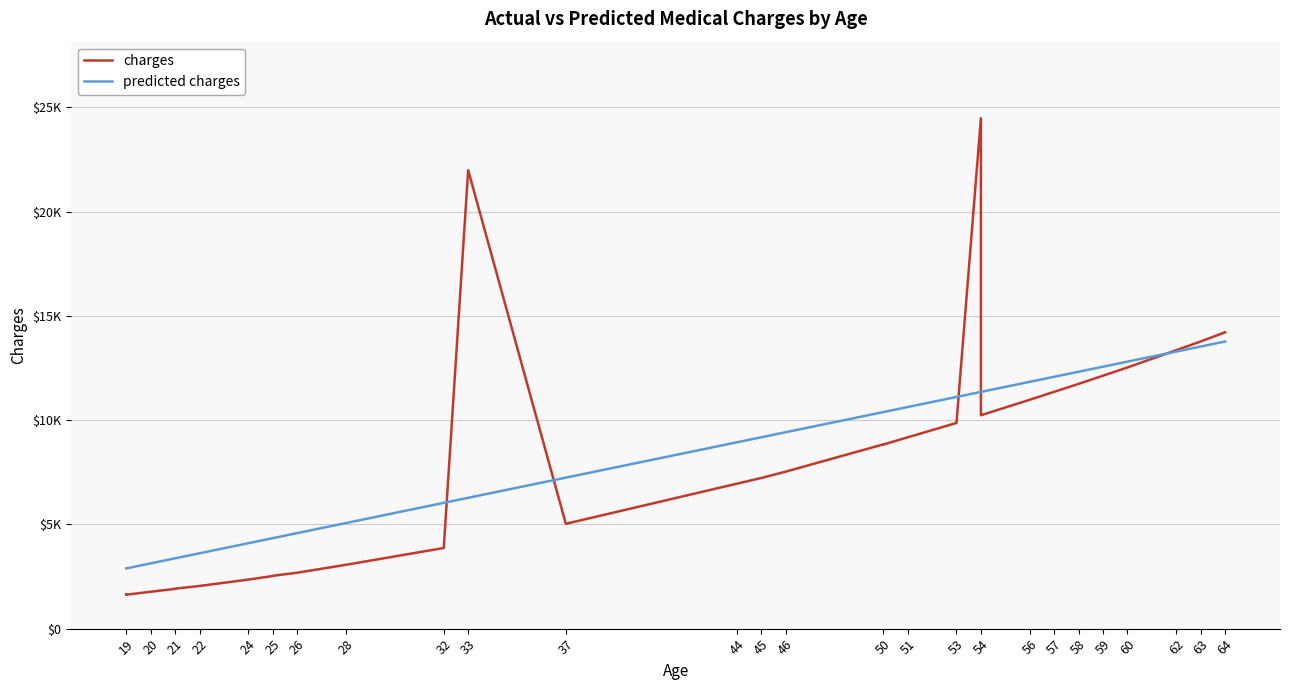

Which series has the largest range (max minus min)?

charges